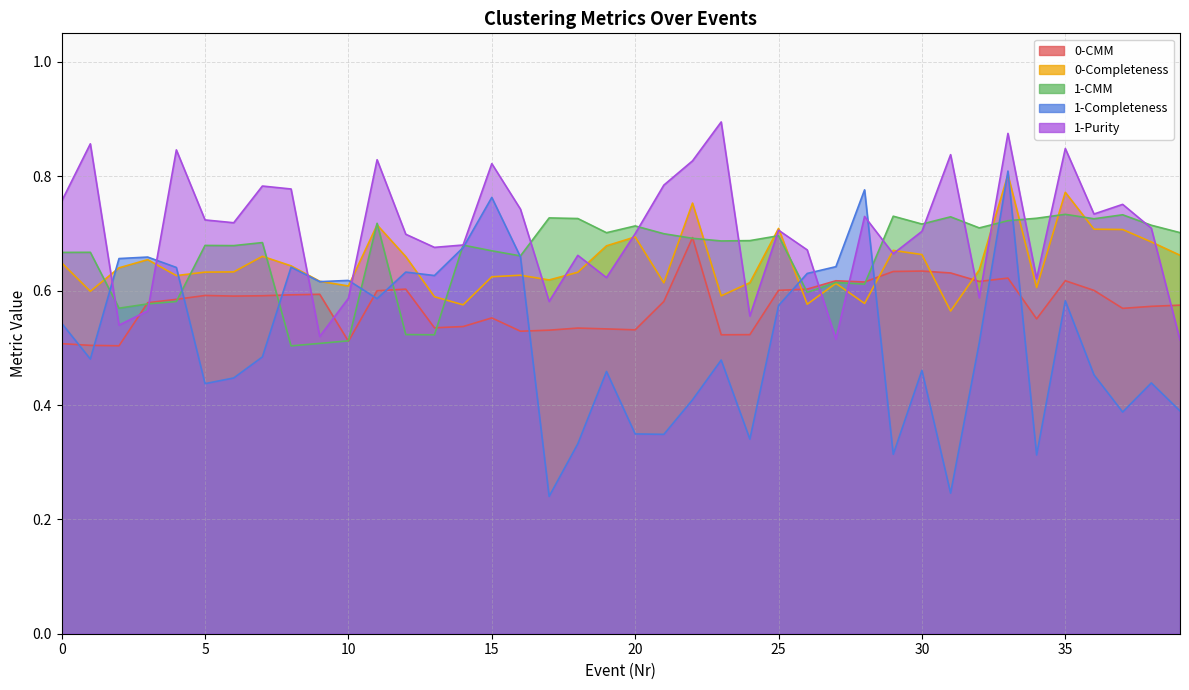

At which label does 1-Completeness reach its minimum?

17